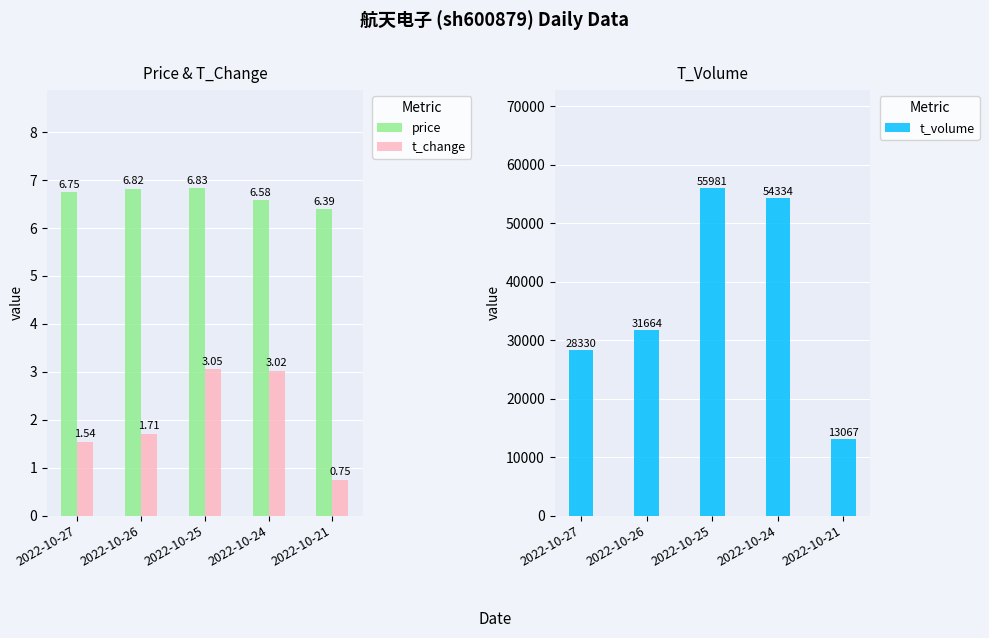

What is the difference between the t_volume values at 2022-10-21 and 2022-10-27?

15263